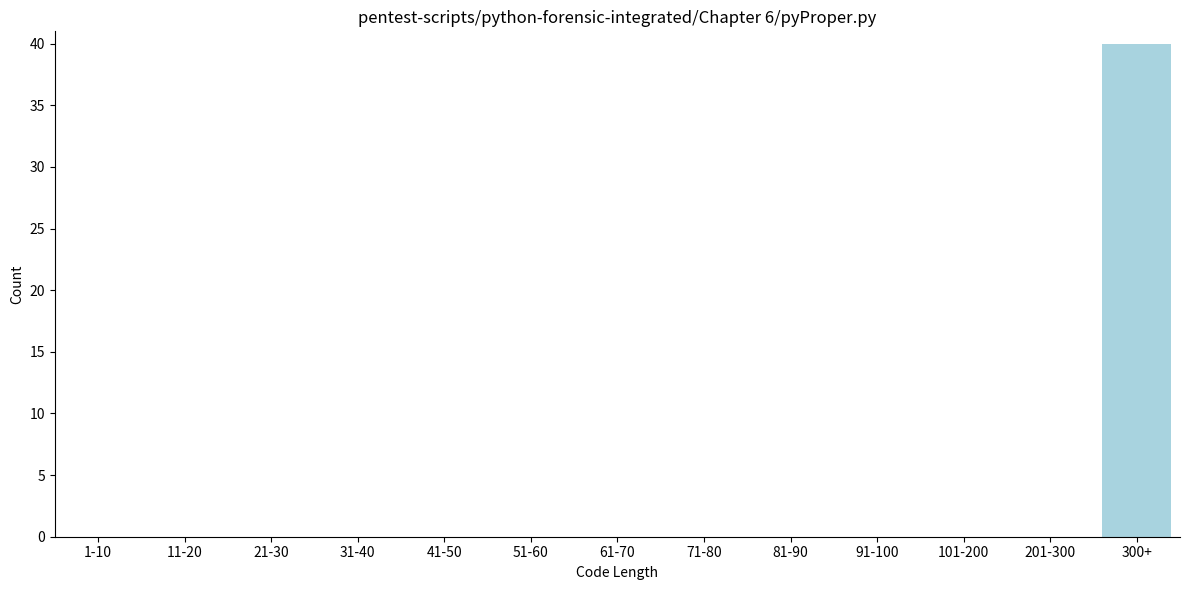

Reading left to right, extract all data points from this chart.

1-10=0	11-20=0	21-30=0	31-40=0	41-50=0	51-60=0	61-70=0	71-80=0	81-90=0	91-100=0	101-200=0	201-300=0	300+=40